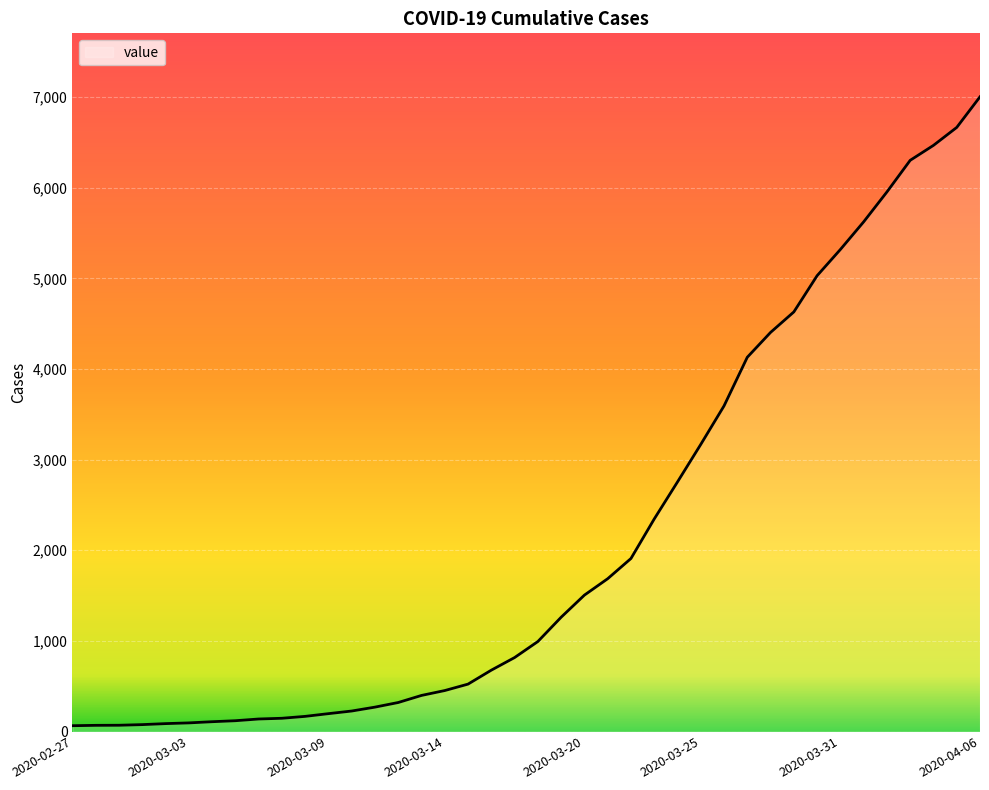

What is the difference between the maximum and minimum values?

6940